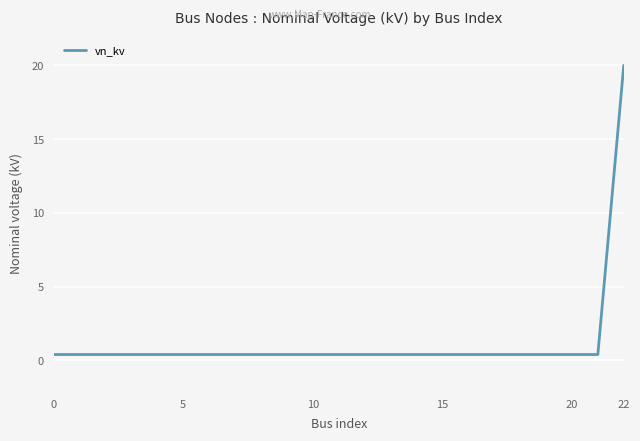

What is the greatest value displayed?

20.0